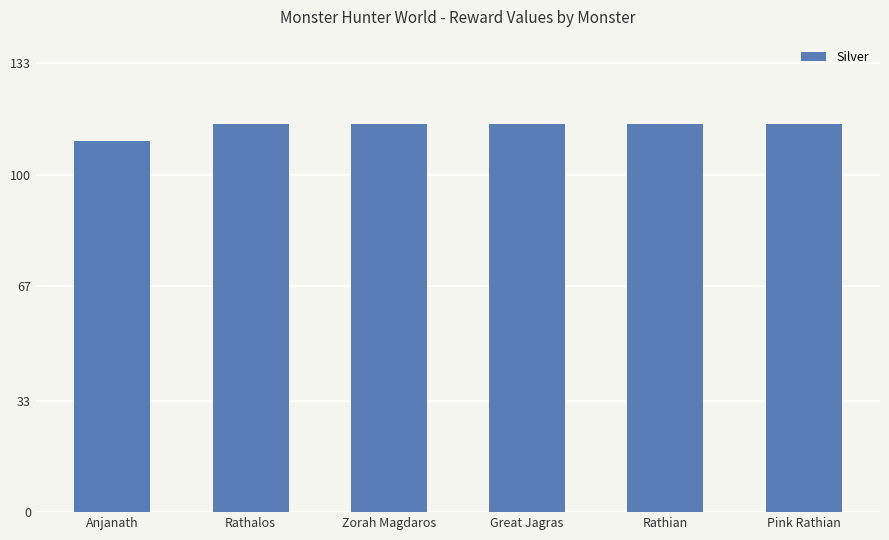

What is the sum of all values?

685